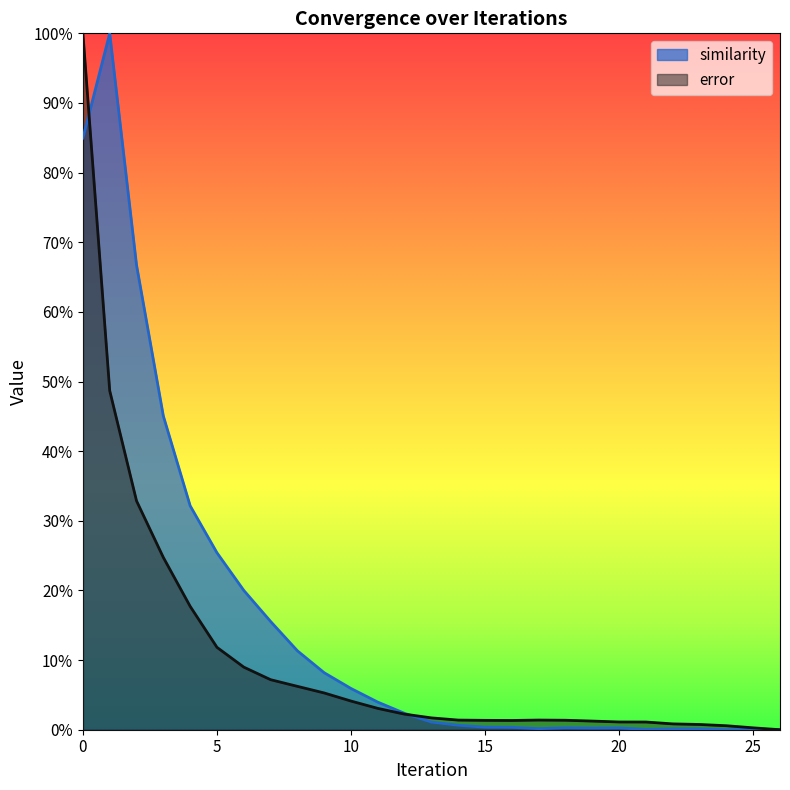

True or false: similarity and error cross at least once.

True